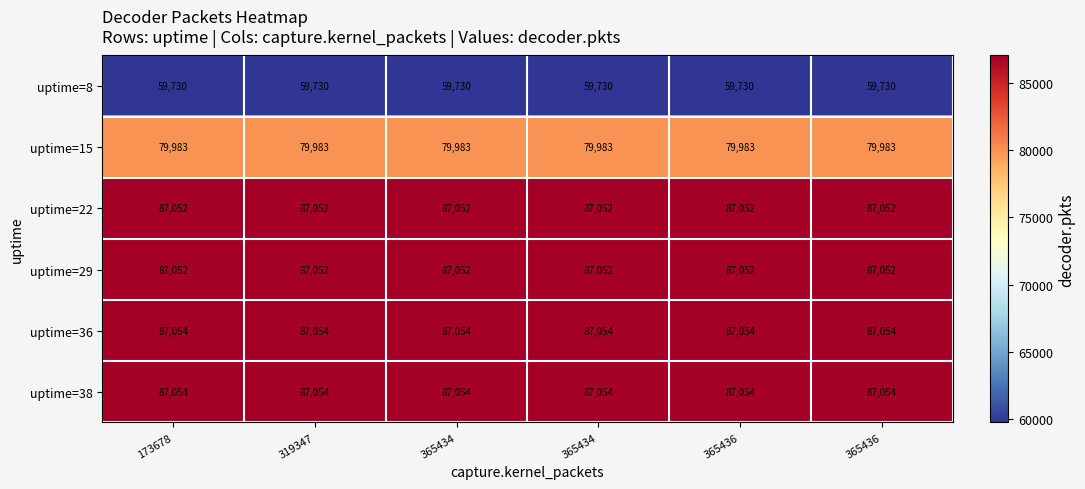

Reading right to left, extract all data points from this chart.

uptime=8: 365436=59730	365436=59730	365434=59730	365434=59730	319347=59730	173678=59730
uptime=15: 365436=79983	365436=79983	365434=79983	365434=79983	319347=79983	173678=79983
uptime=22: 365436=87052	365436=87052	365434=87052	365434=87052	319347=87052	173678=87052
uptime=29: 365436=87052	365436=87052	365434=87052	365434=87052	319347=87052	173678=87052
uptime=36: 365436=87054	365436=87054	365434=87054	365434=87054	319347=87054	173678=87054
uptime=38: 365436=87054	365436=87054	365434=87054	365434=87054	319347=87054	173678=87054